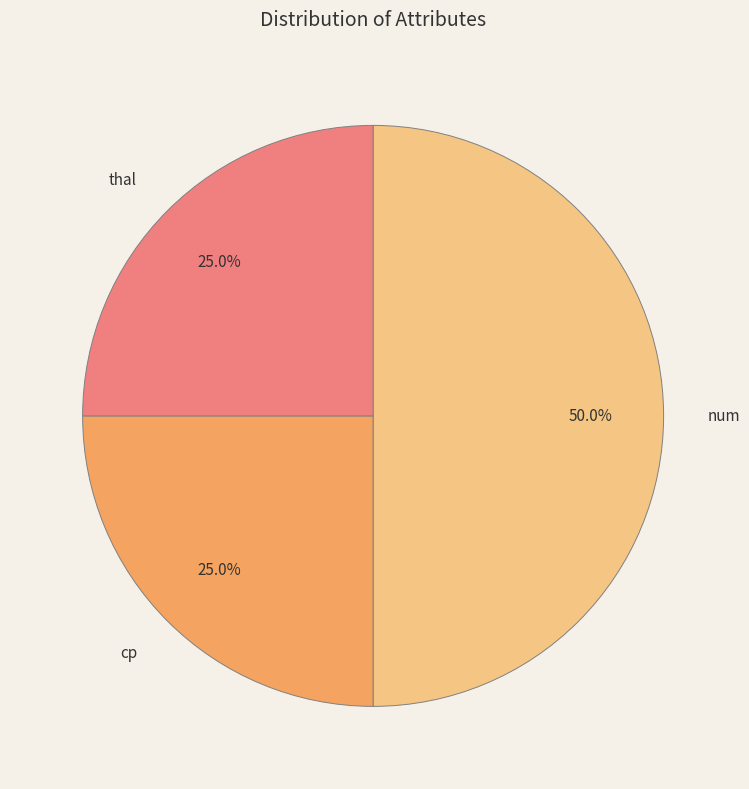

Between thal and num, which is larger?

num